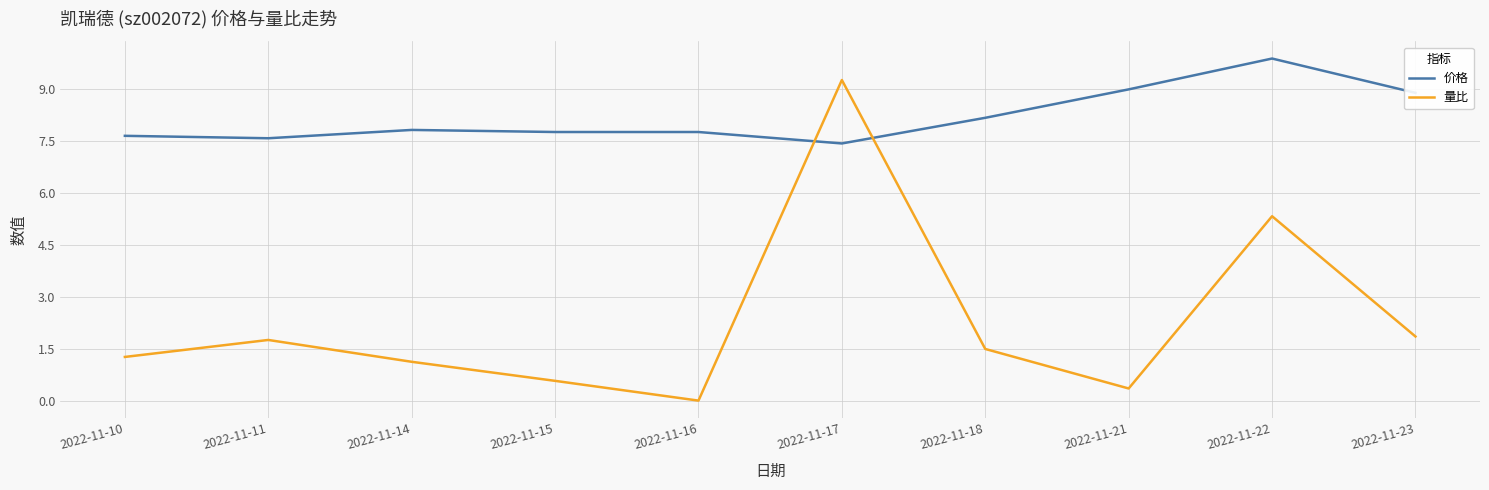

List the series in order of their peak value, lowest first.

量比, 价格